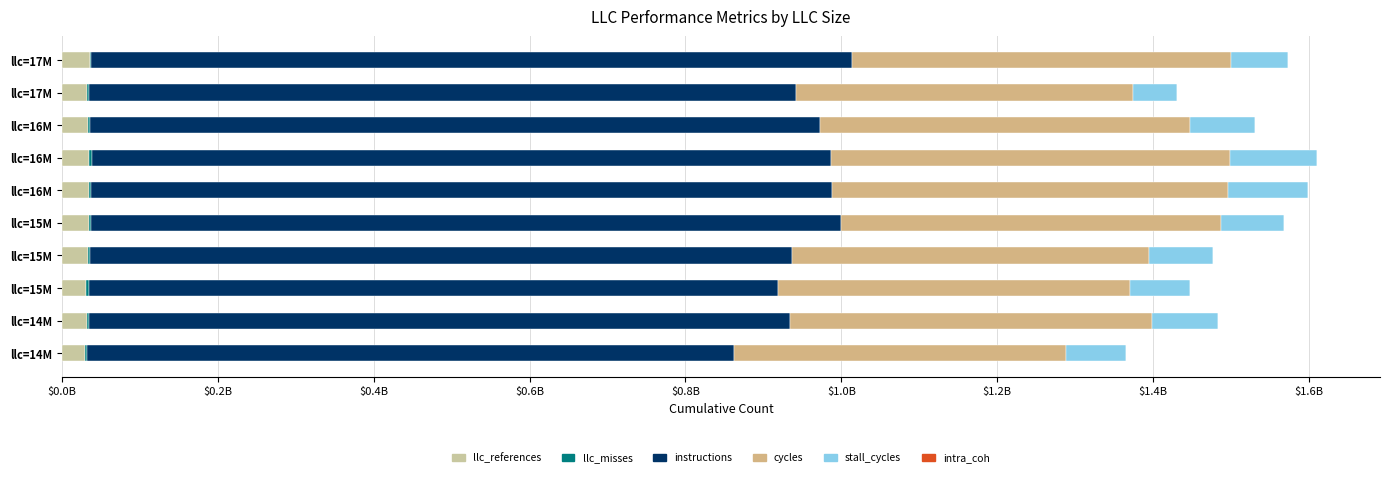

What is the difference between the highest and lowest values at 15728640?

961582081